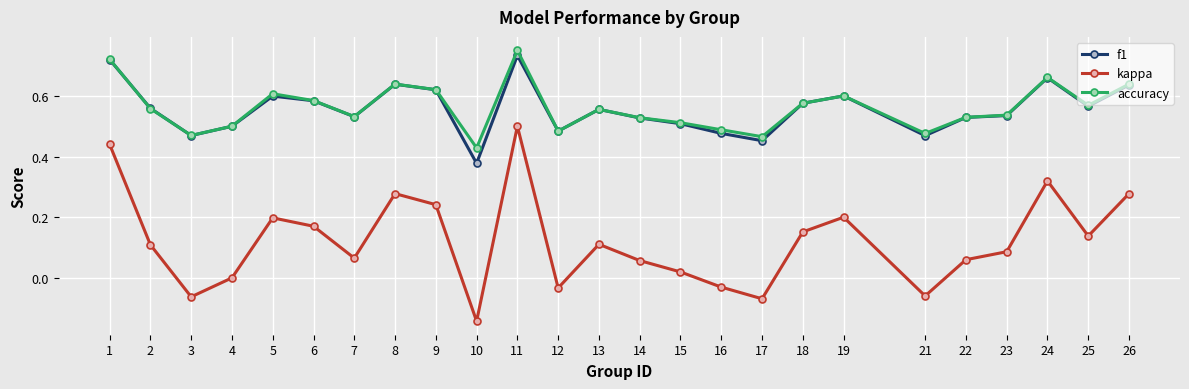

Which series has the largest range (max minus min)?

kappa